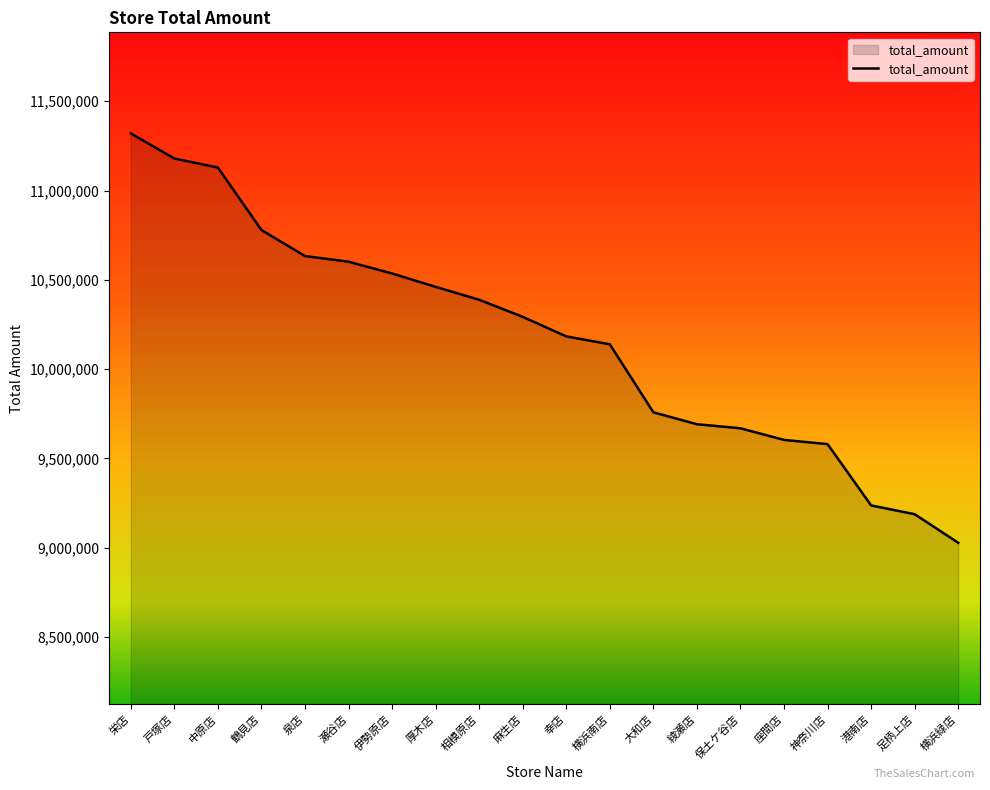

What is the ratio of the value at 麻生店 to the value at 足柄上店?

1.1